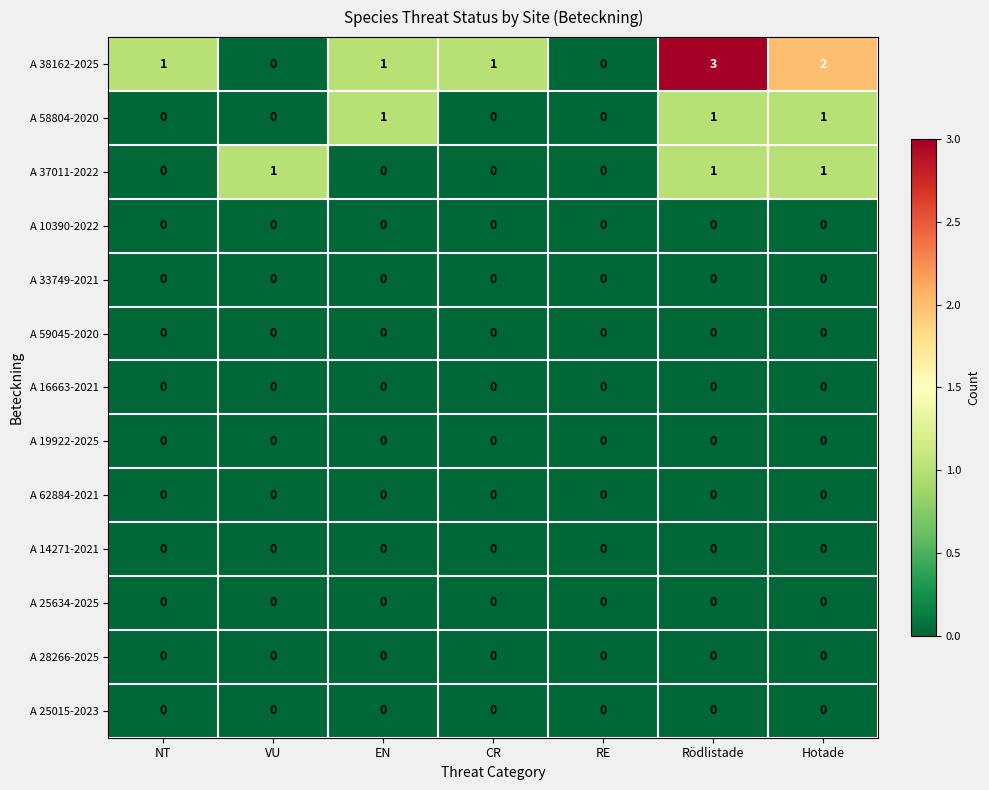

Count the number of categories in the chart.

7